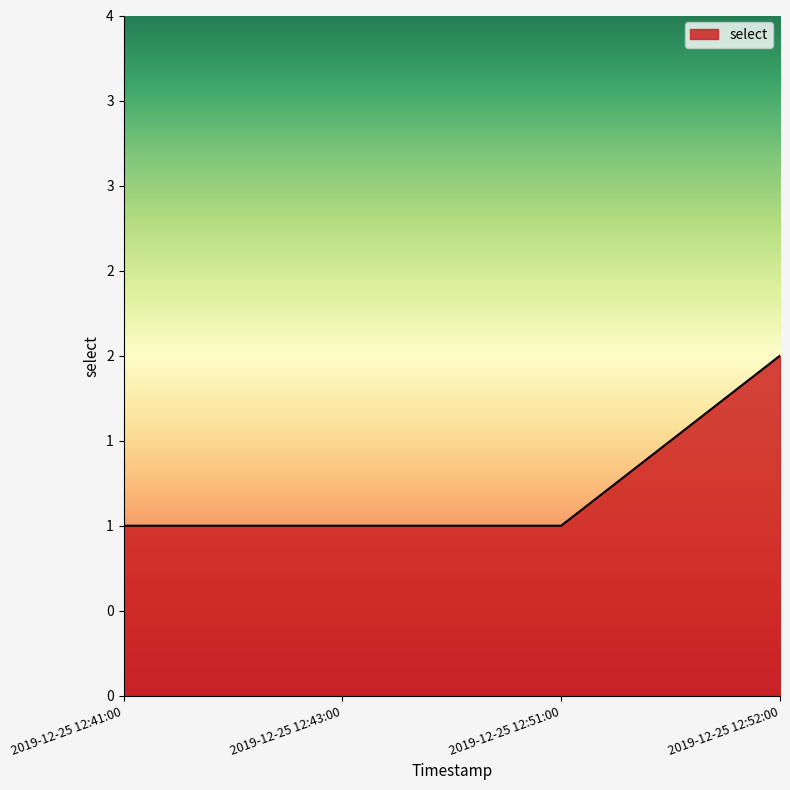

The chart shows a value of 1 at 2019-12-25 12:51:00. True or false?

True